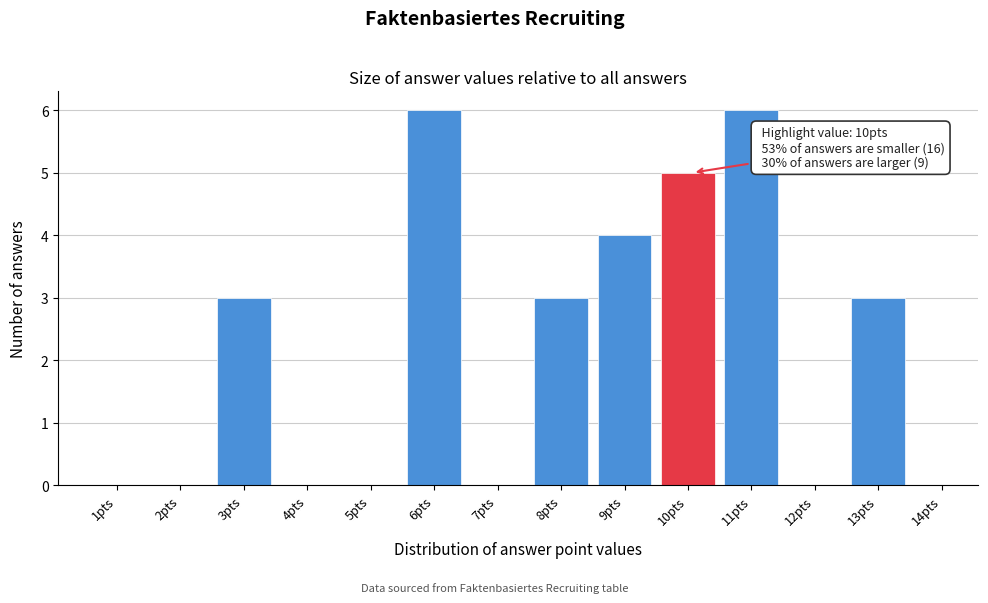

Reading left to right, extract all data points from this chart.

1pts=0	2pts=0	3pts=3	4pts=0	5pts=0	6pts=6	7pts=0	8pts=3	9pts=4	10pts=5	11pts=6	12pts=0	13pts=3	14pts=0